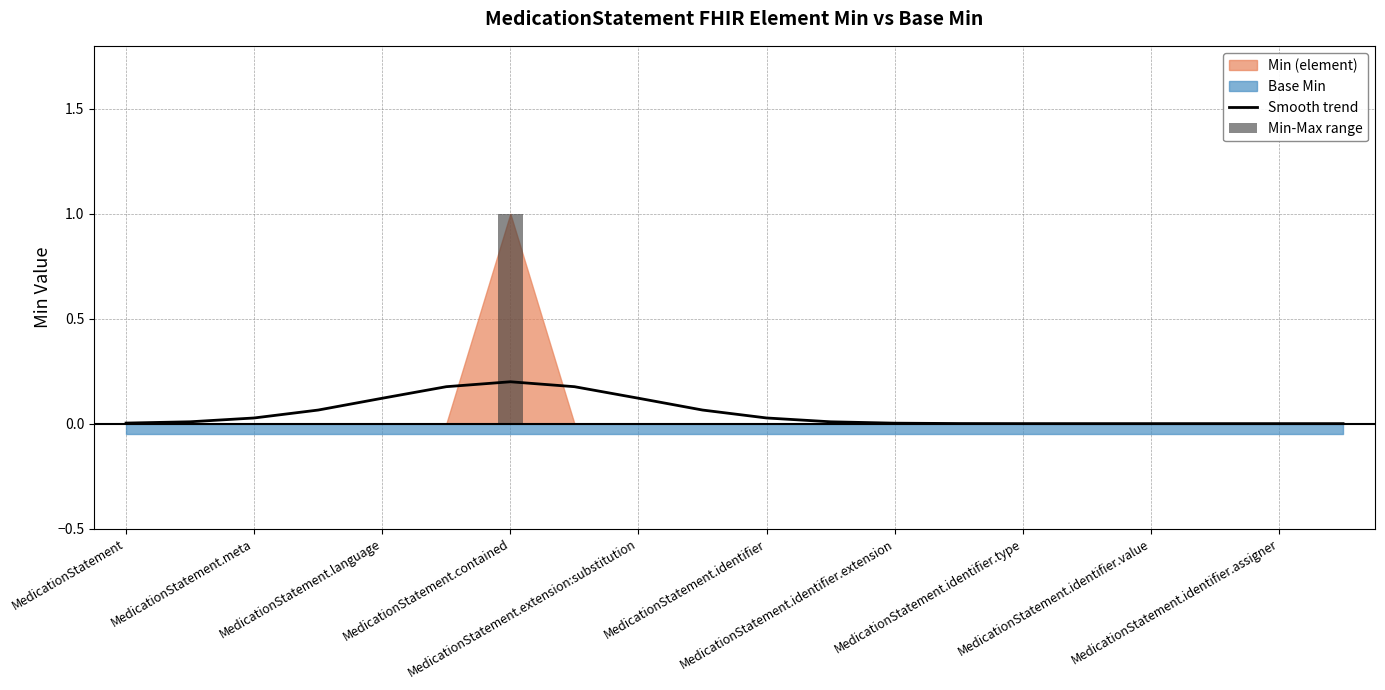

What is the sum of all Min-Max range values?

1.0